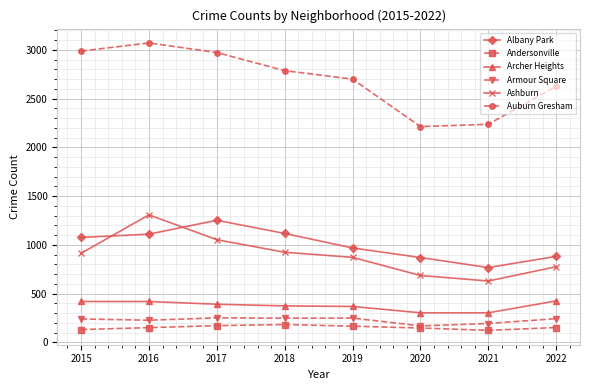

How many series are shown in this chart?

6